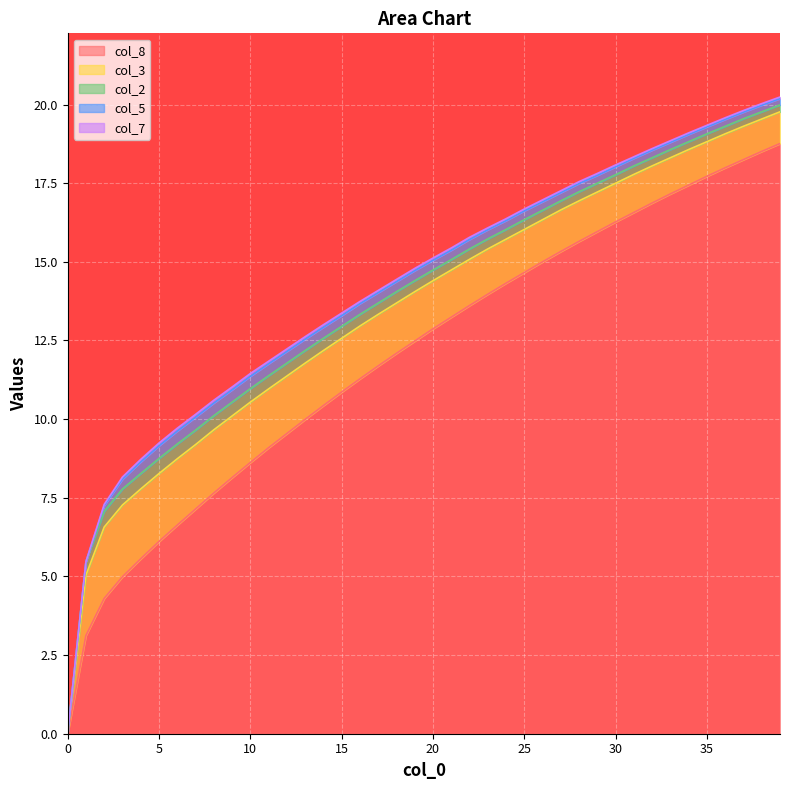

How many data points in col_5 are above 0?

38